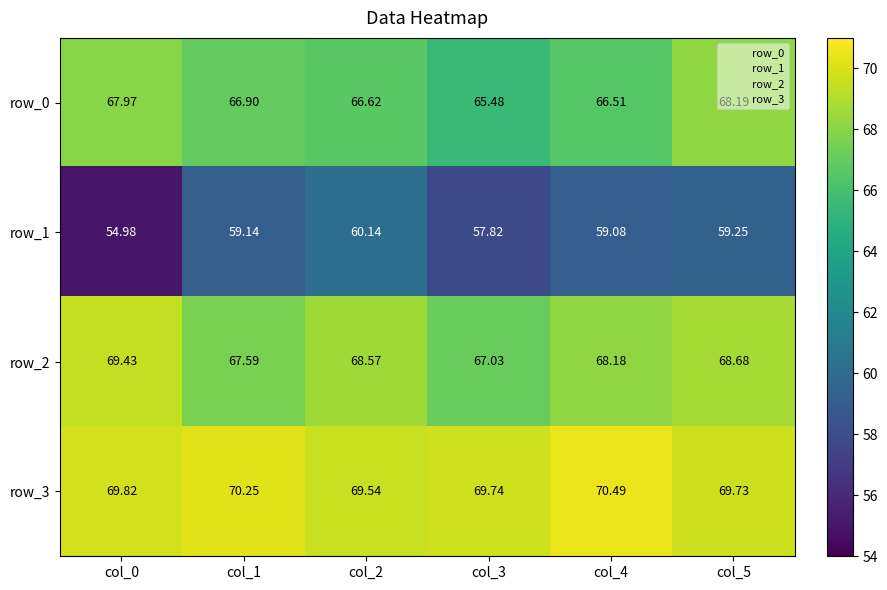

Which series has the largest total across all categories?

row_3